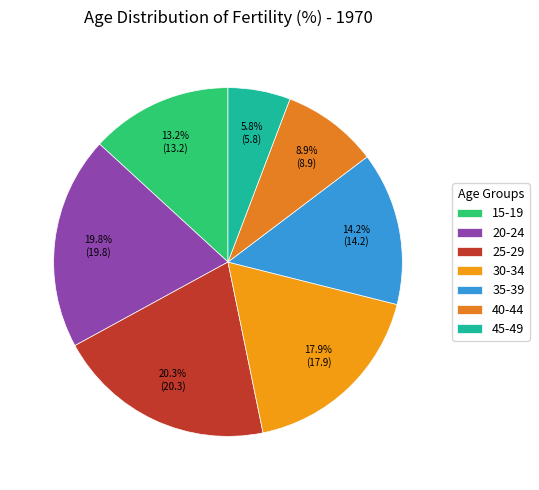

Which category has the biggest portion of the pie?

25-29